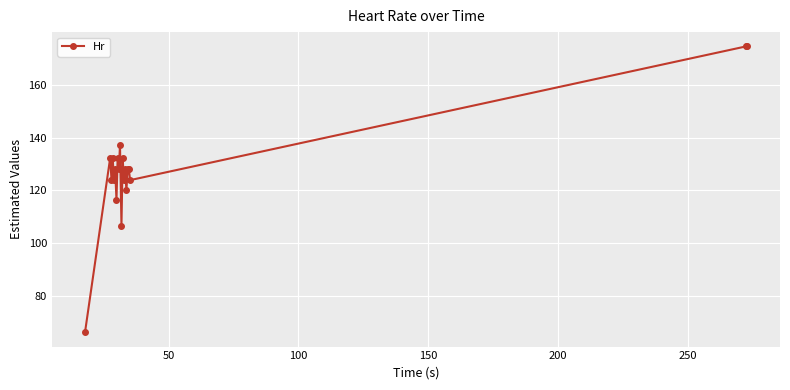

What is the average value?

128.0